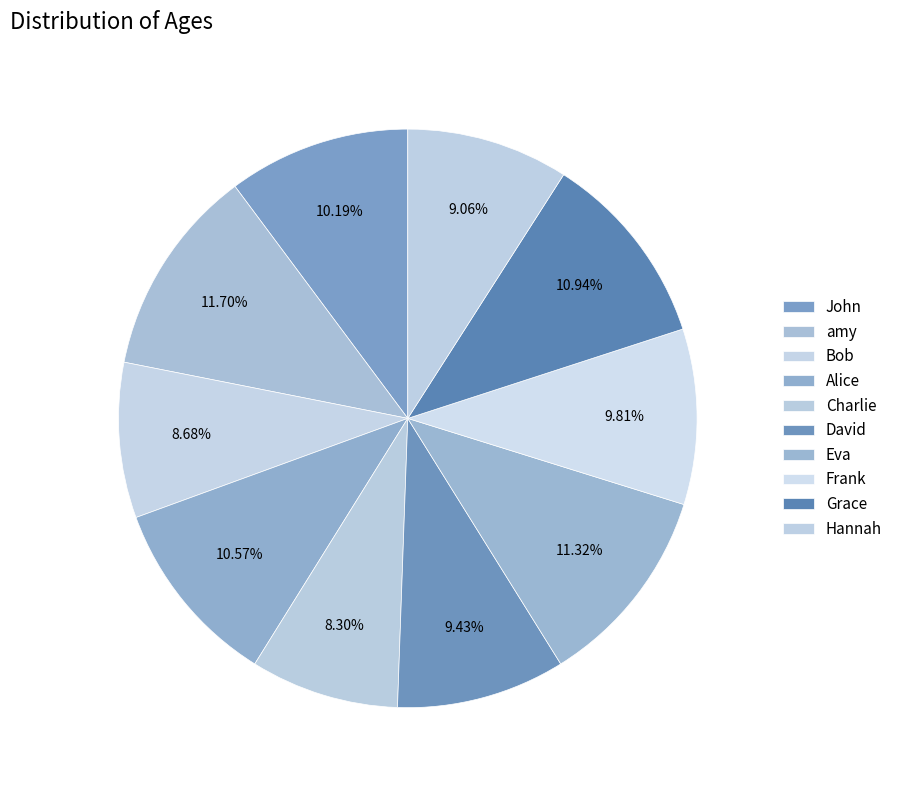

How many slices are in this pie chart?

10